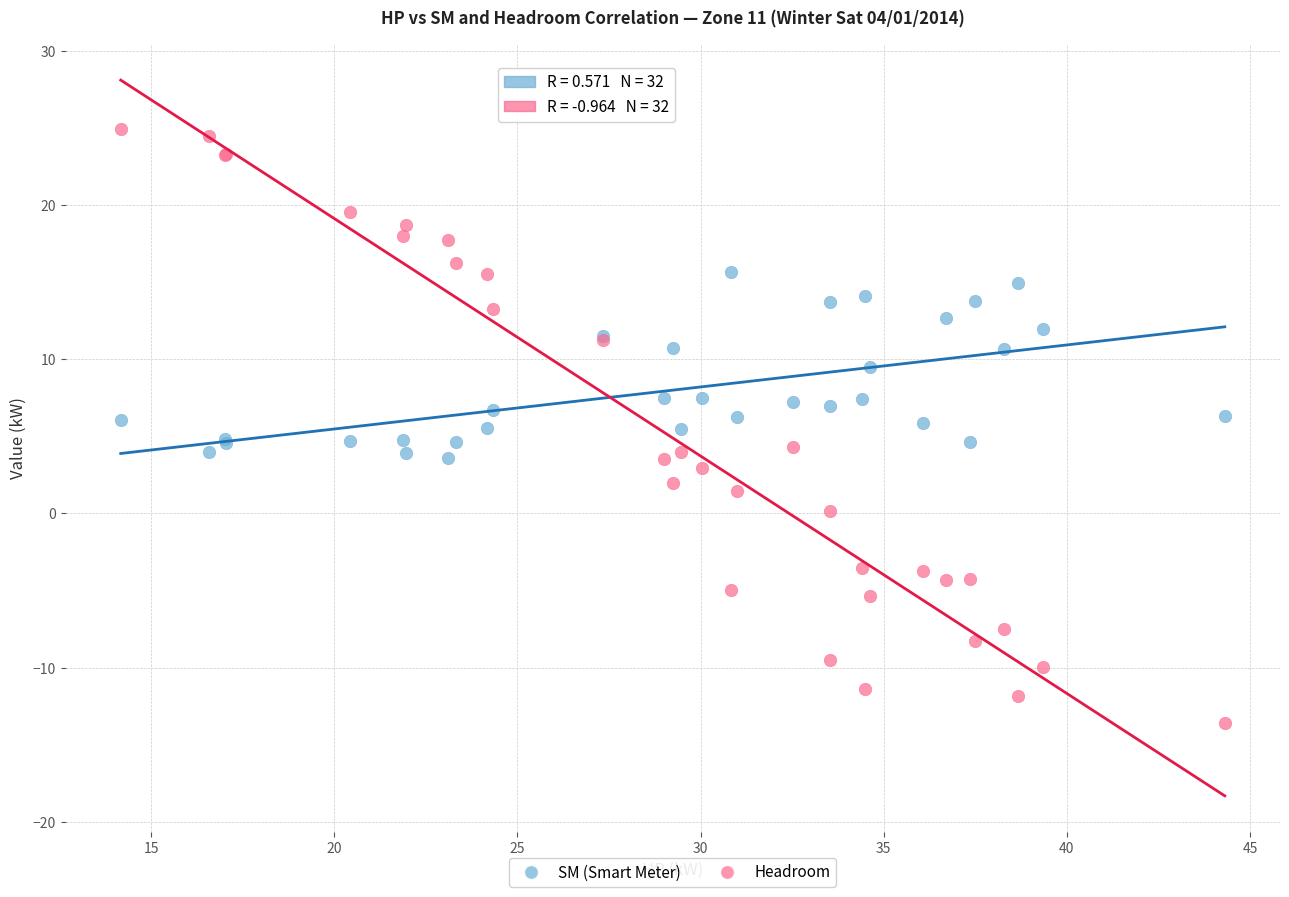

In the SM (Smart Meter) series, what Y value is closest to 9?

9.5